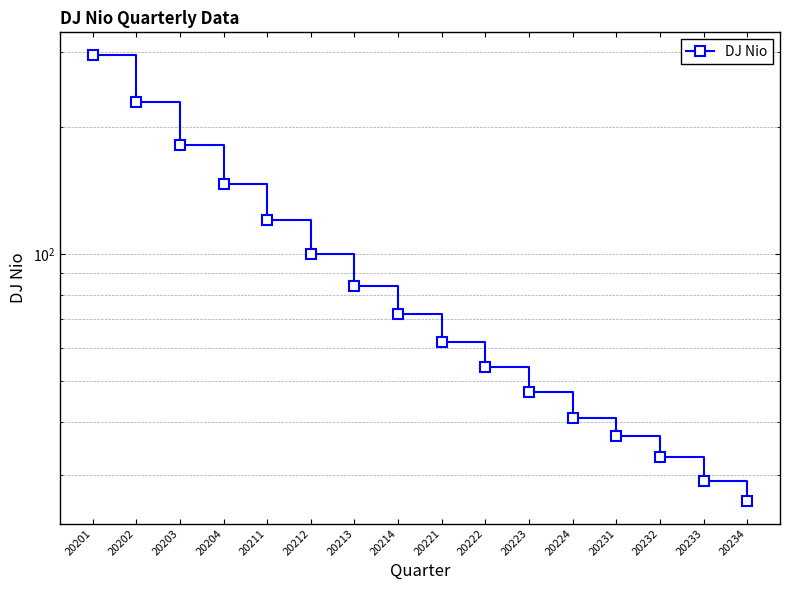

Rank the categories by value from lowest to highest.

20234, 20233, 20232, 20231, 20224, 20223, 20222, 20221, 20214, 20213, 20212, 20211, 20204, 20203, 20202, 20201